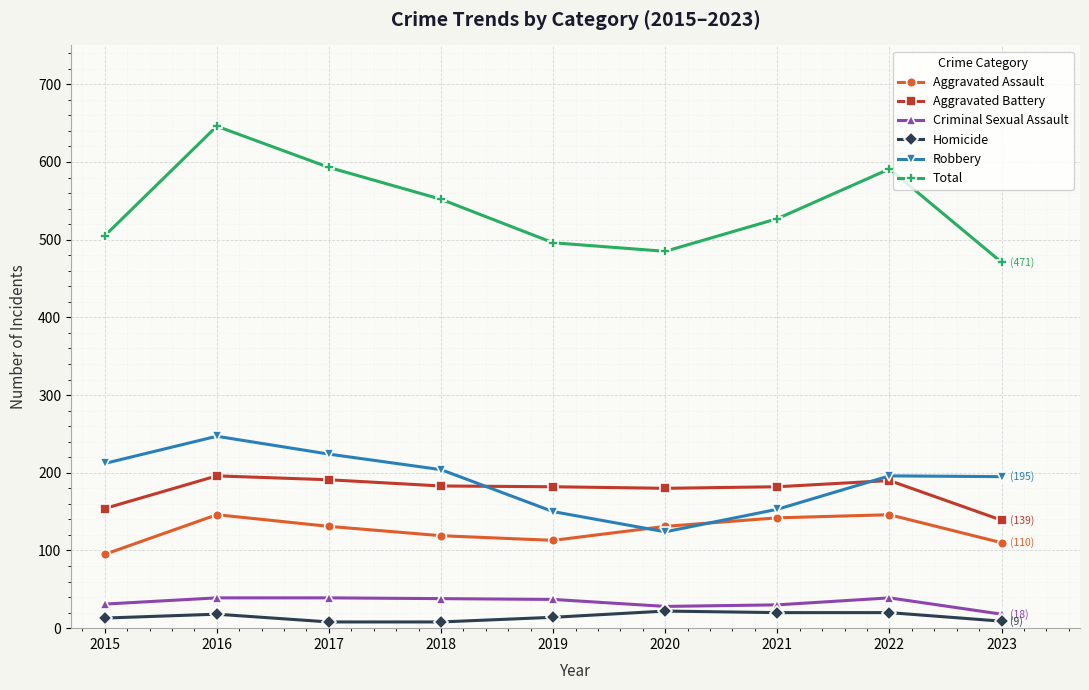

At how many categories does at least one series exceed 636?

1